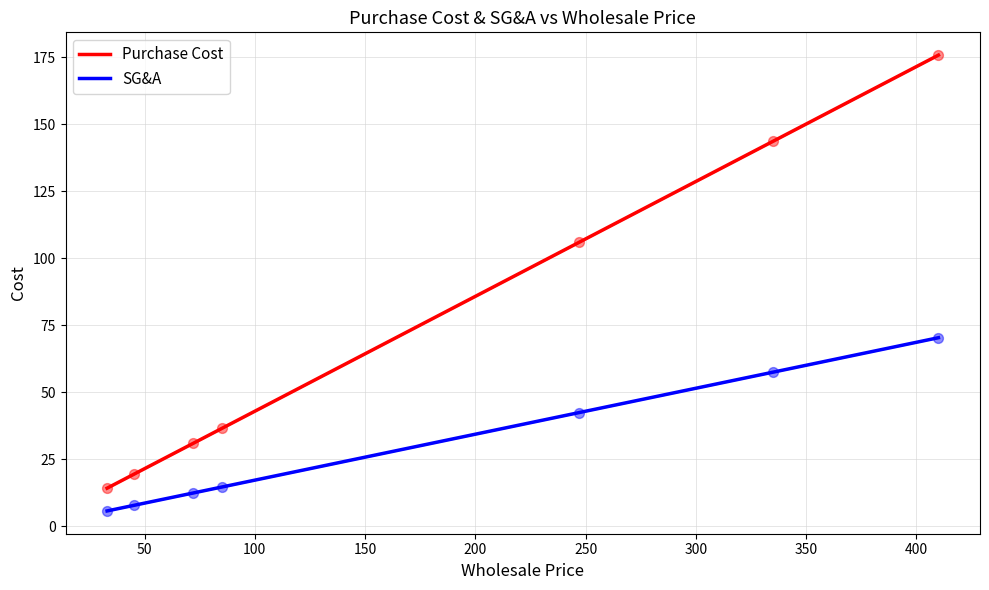

Which series reaches the minimum Y coordinate?

SG&A